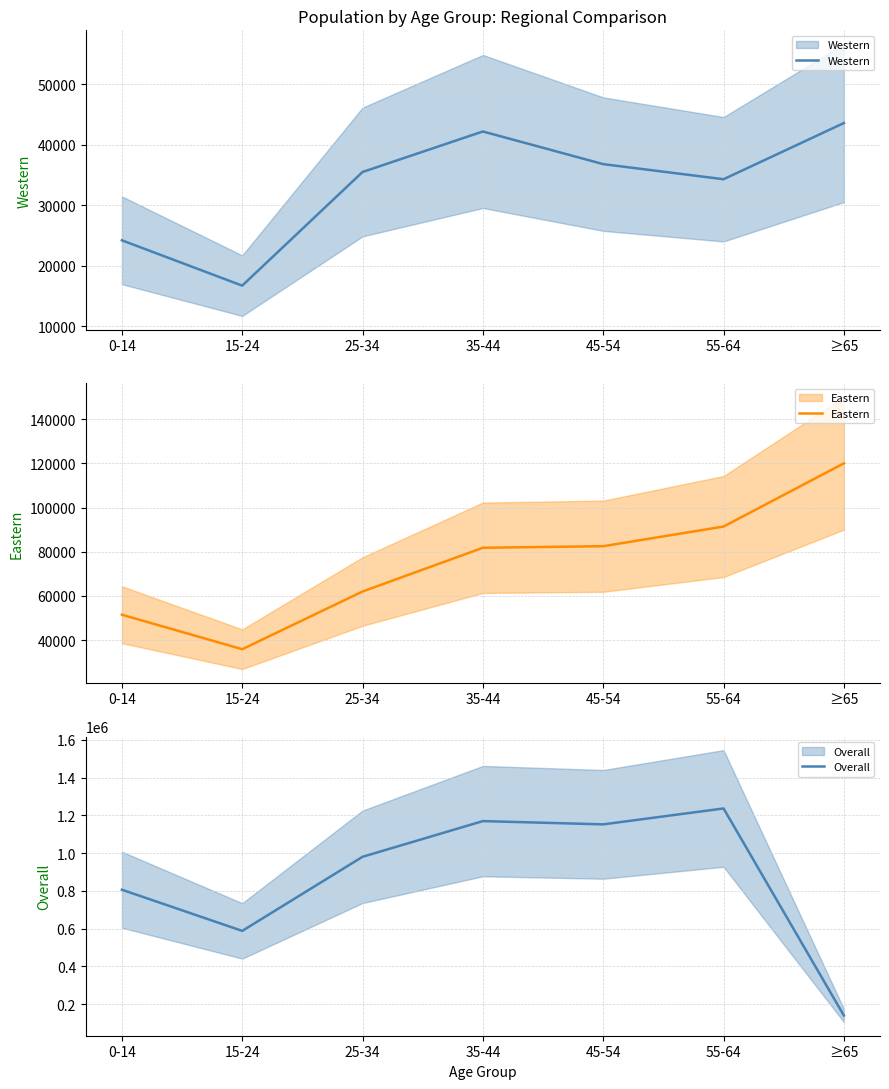

How many interior local peaks does the Western series have?

1